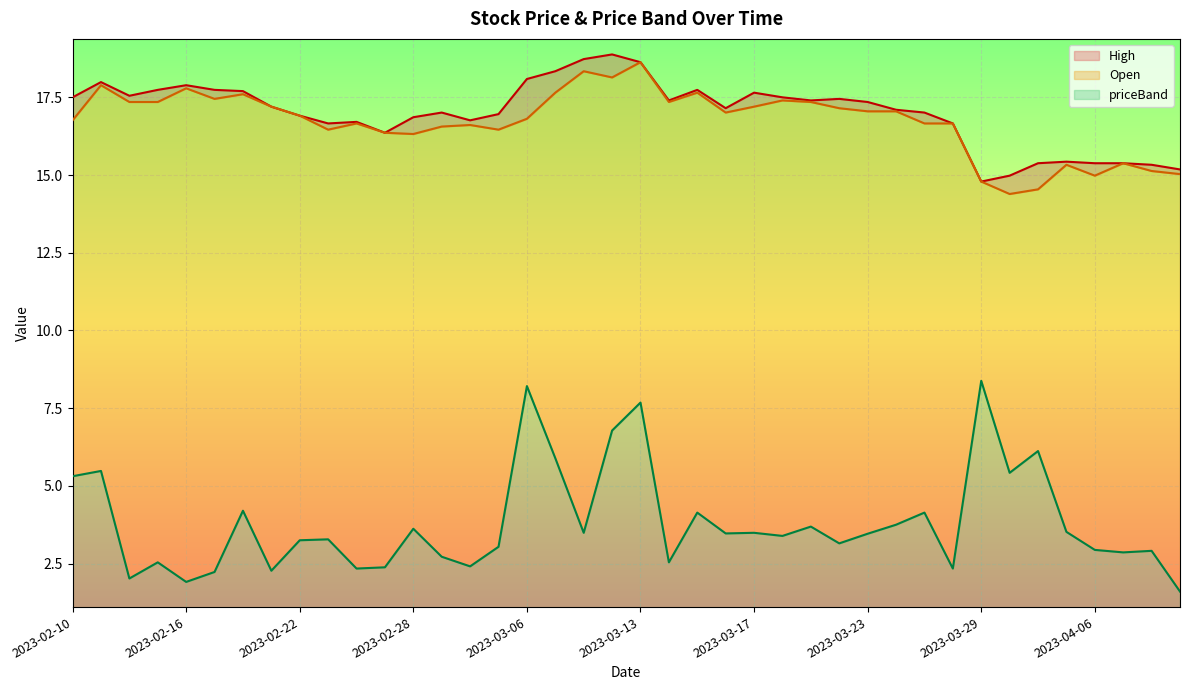

True or false: Open and priceBand cross at least once.

False